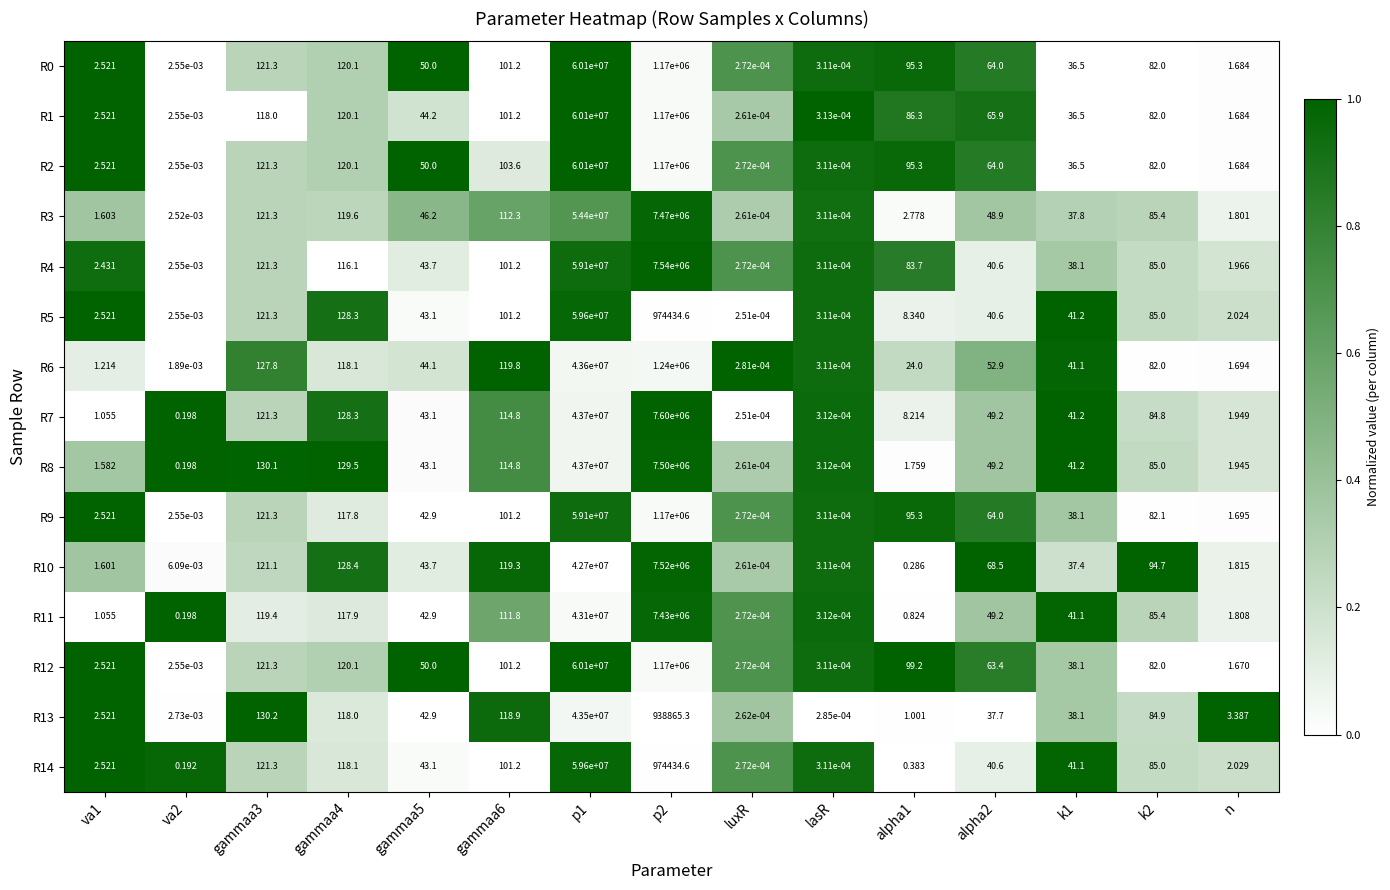

Is the value of R2 at gammaa5 greater than the value of R8 at alpha1?

Yes